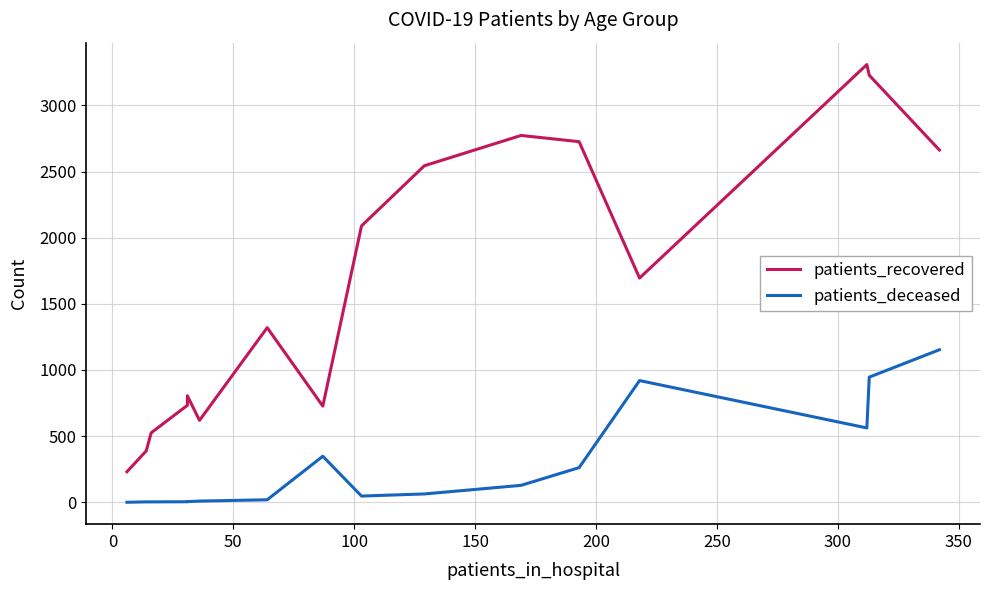

Which series has the largest range (max minus min)?

patients_recovered